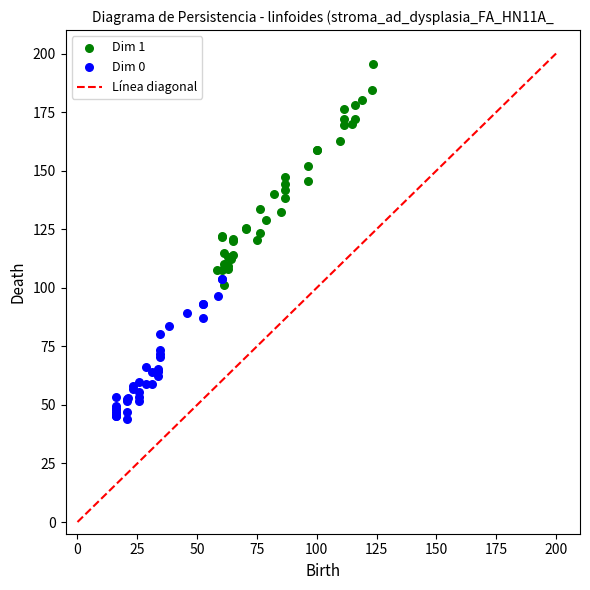

Which series reaches the maximum Y coordinate?

Dim 1